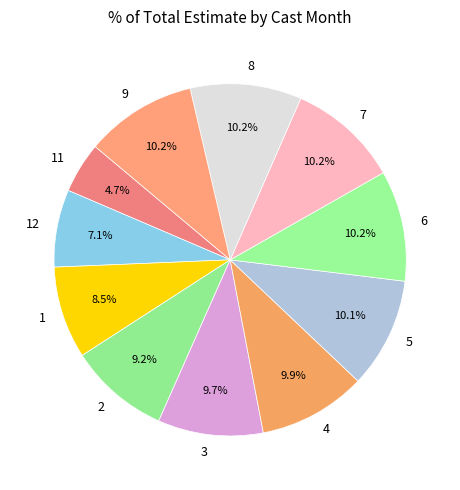

To the nearest percent, what percentage of the pie is 6?

10%